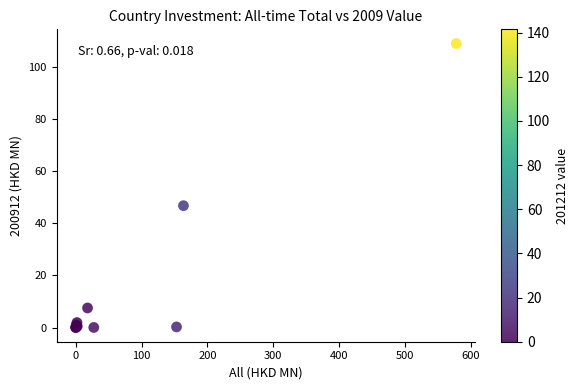

What Y value in the scatter plot is closest to 54?

46.8